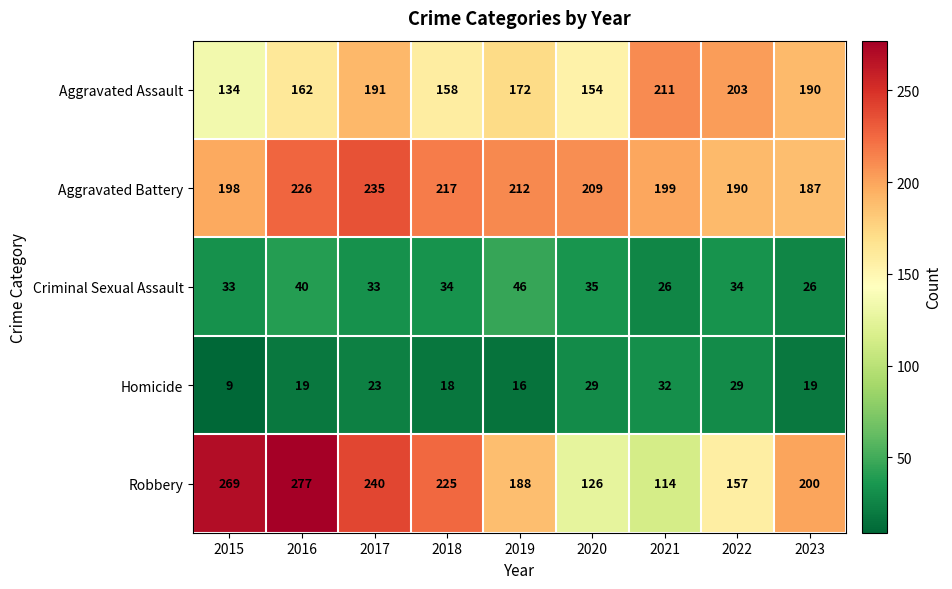

At how many categories does at least one series exceed 255?

2